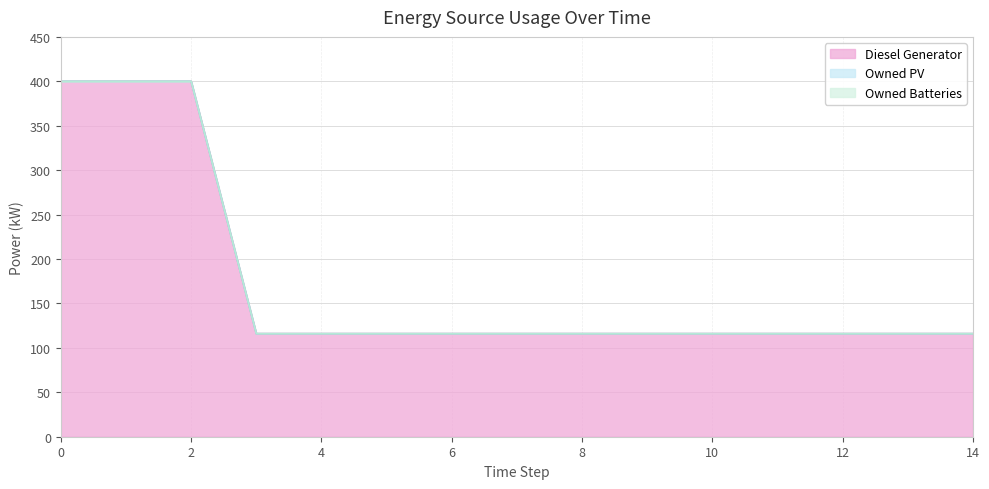

True or false: Diesel Generator and Owned PV cross at least once.

False